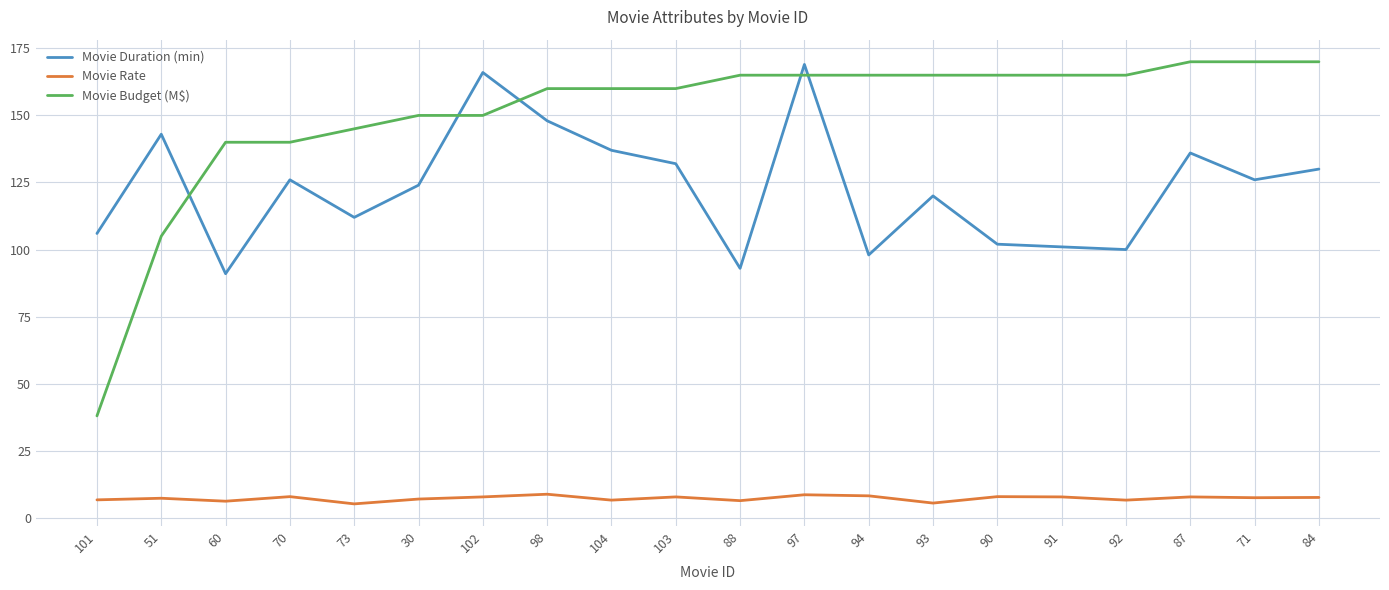

What is the lowest value of the Movie Duration (min) series?

91.0